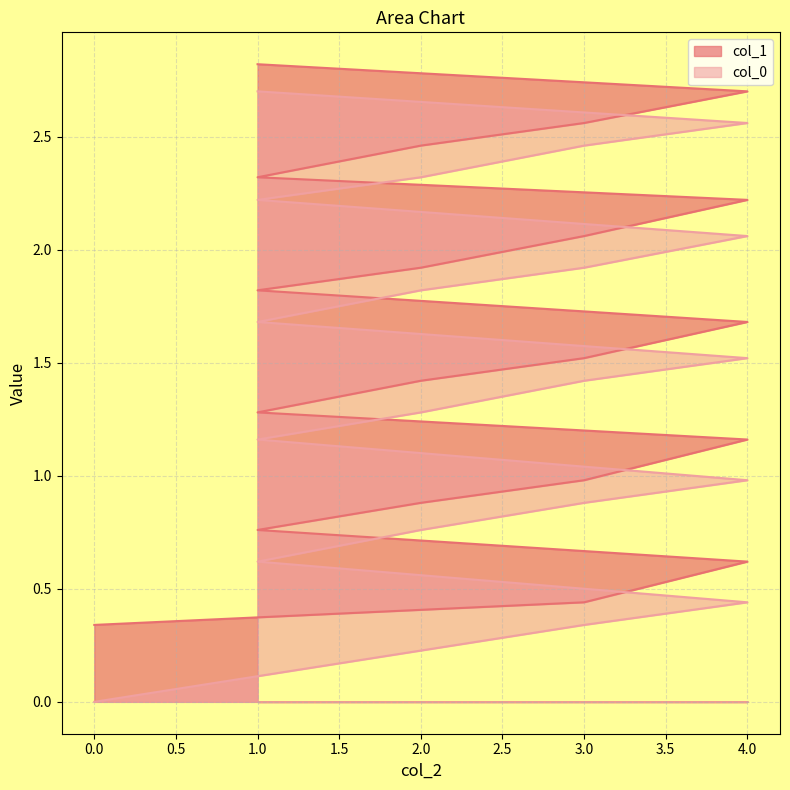

What is the minimum value for col_1?

0.3